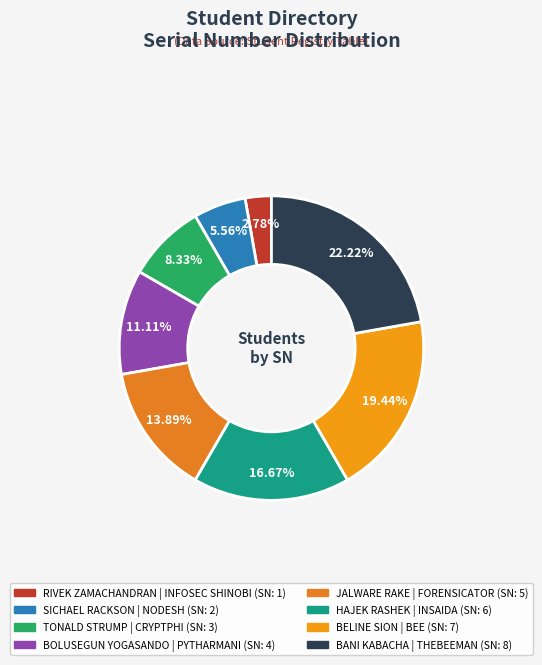

Which category has the biggest portion of the pie?

BANI KABACHA